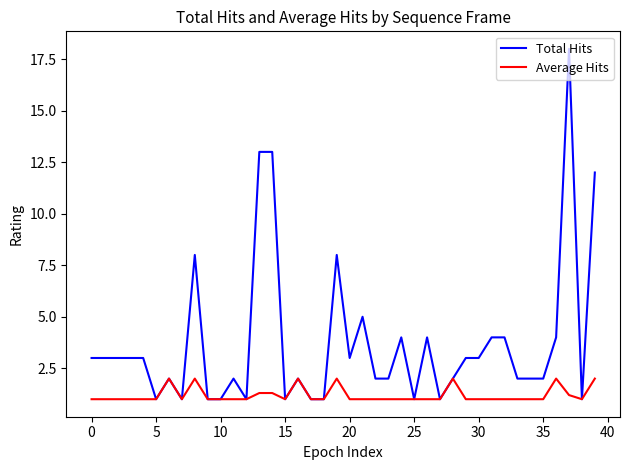

Which series has the widest spread of values?

Total Hits